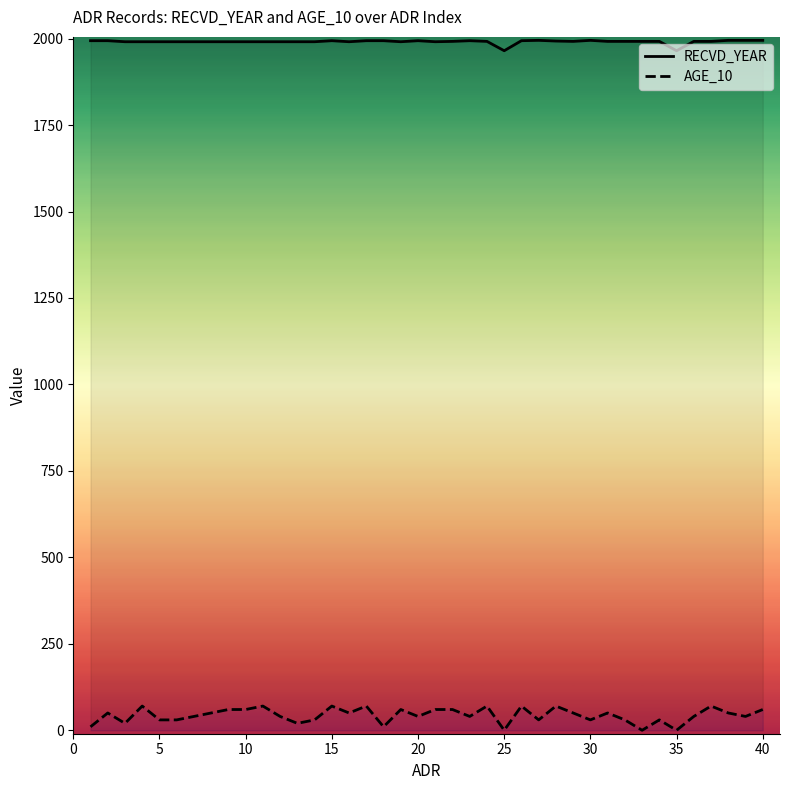

The value of RECVD_YEAR at 10 is 811. True or false?

False